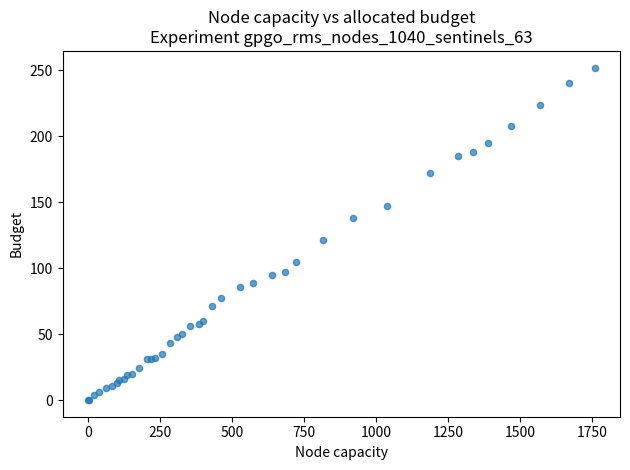

What Y value in the scatter plot is closest to 126?

121